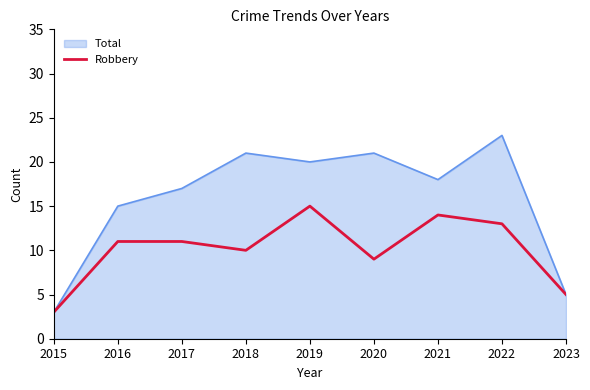

What is the minimum value shown in the chart?

3